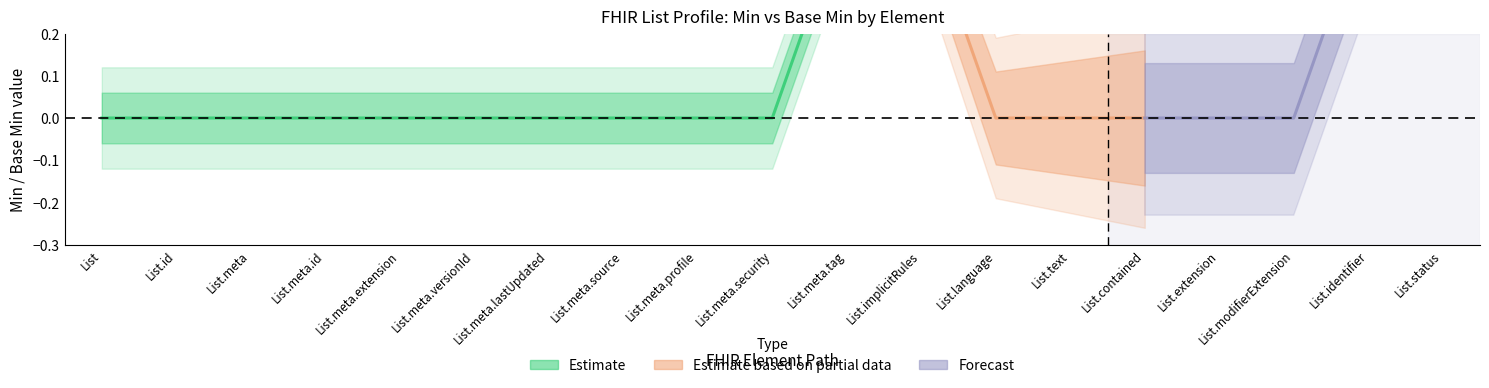

Where is Base Min nearest to the value 0?

List